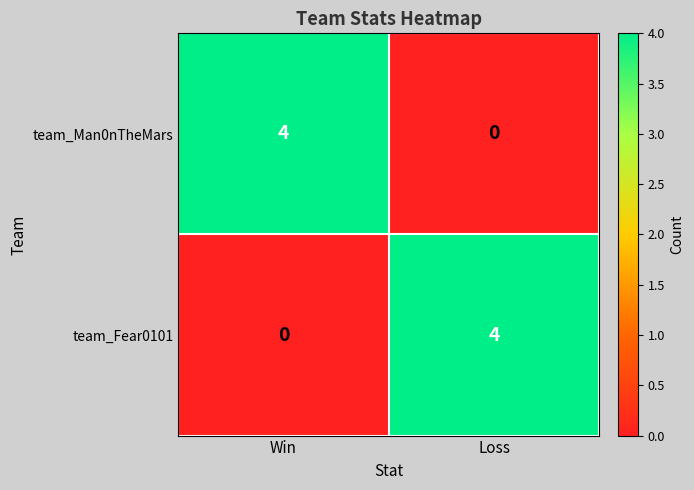

Reading right to left, extract all data points from this chart.

team_Man0nTheMars: Loss=0	Win=4
team_Fear0101: Loss=4	Win=0